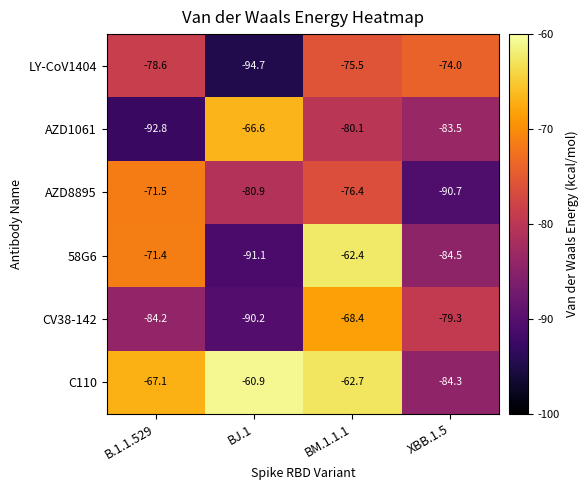

At which label does LY-CoV1404 first exceed -75?

XBB.1.5